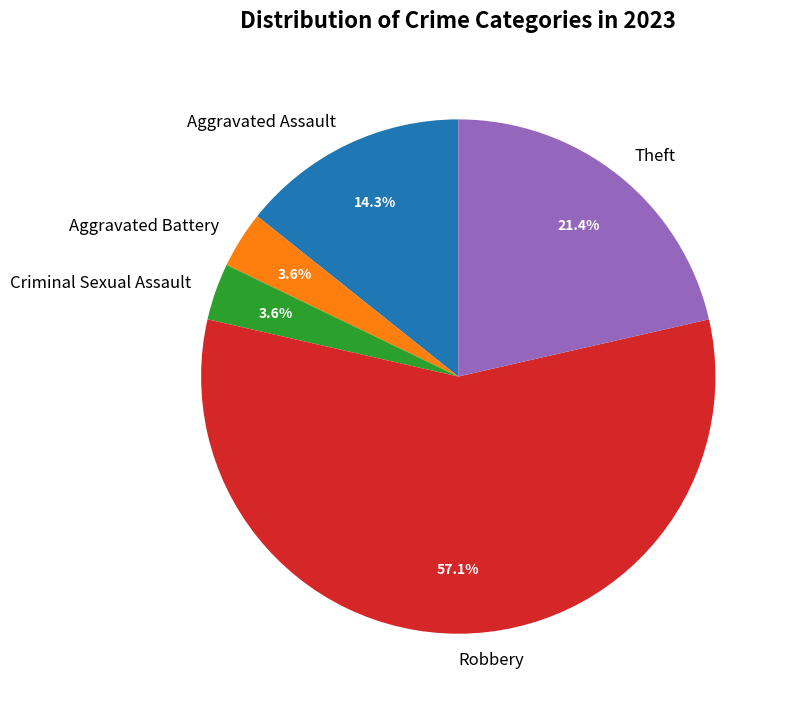

What is the largest slice in the pie chart?

Robbery